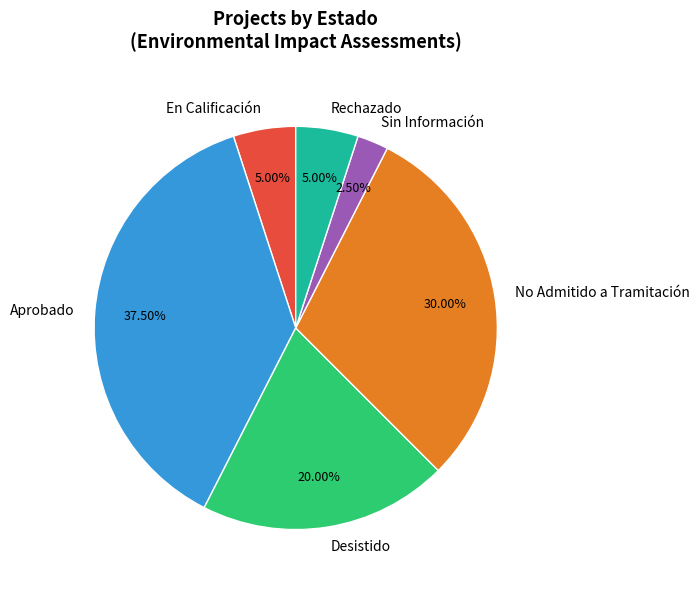

Between Desistido and En Calificación, which is larger?

Desistido